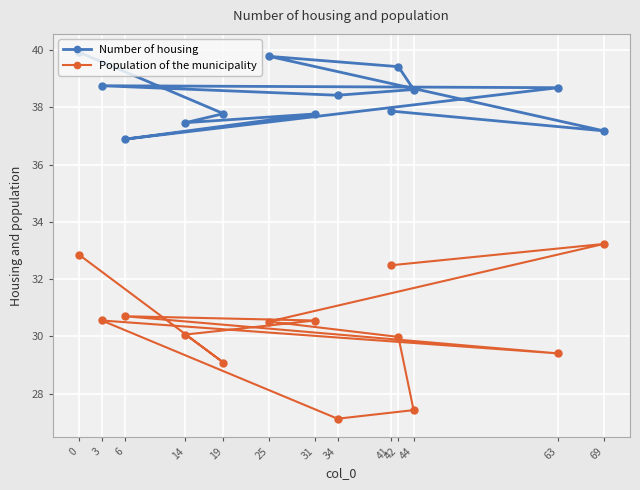

Between 14 and 6, which series saw the biggest shift?

Population of the municipality